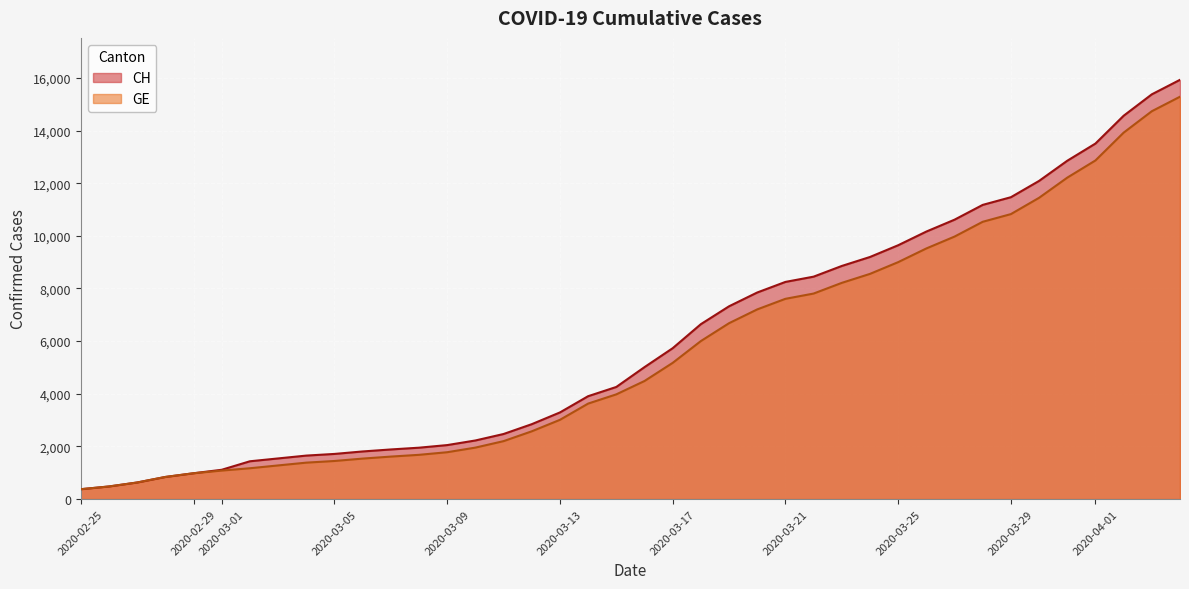

Which has a higher value, 2020-03-31 or 2020-02-28?

2020-03-31